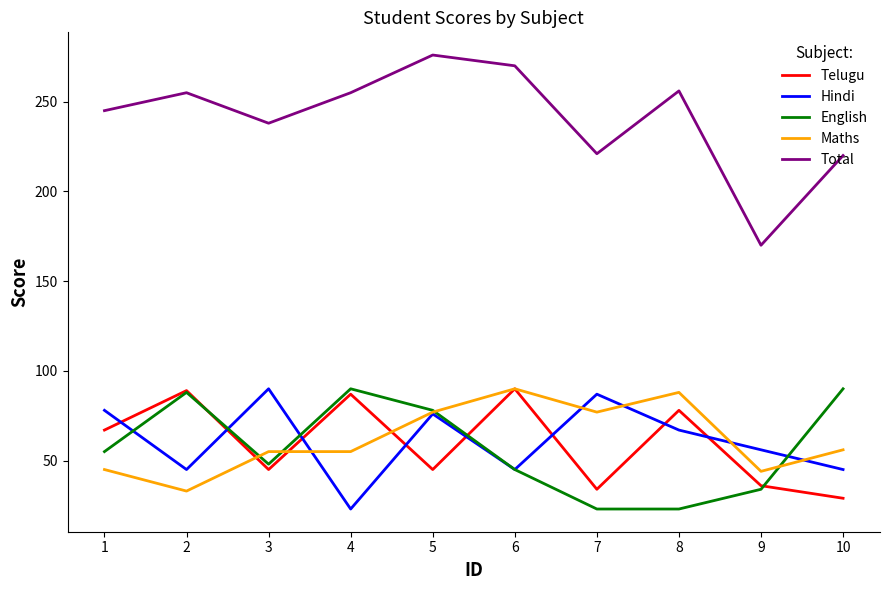

True or false: Maths has a value of 24 at 9.

False